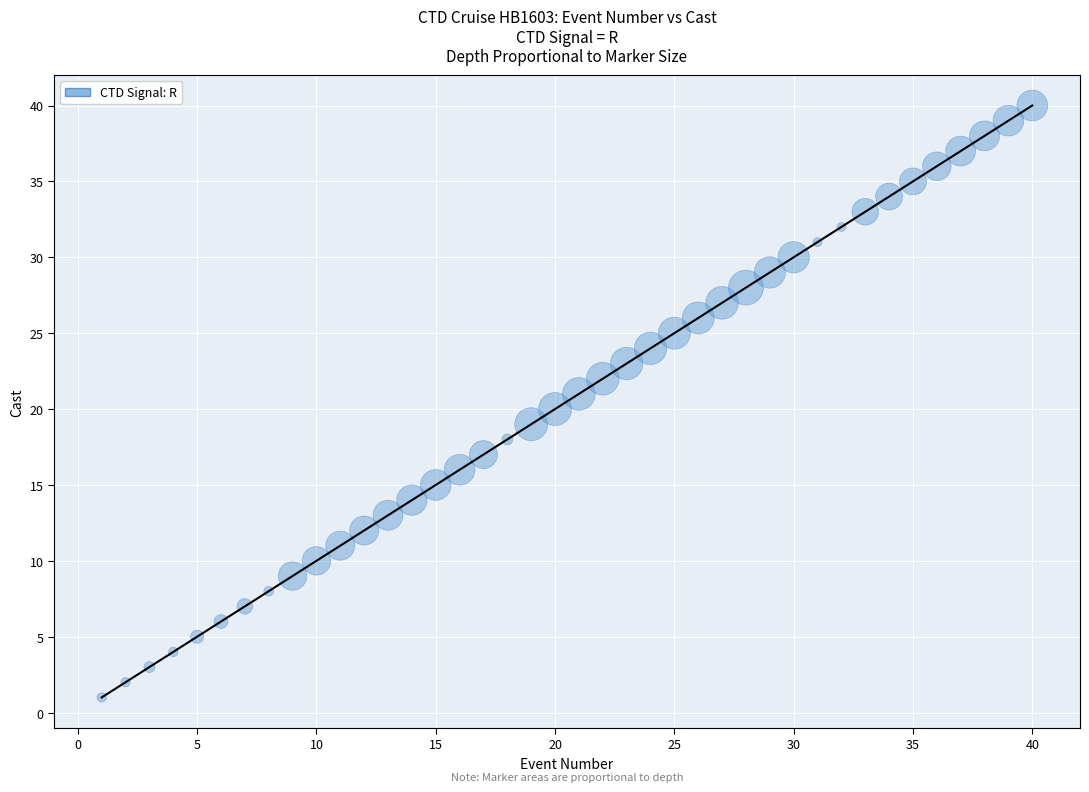

What is the range of Y values (max minus min)?

39